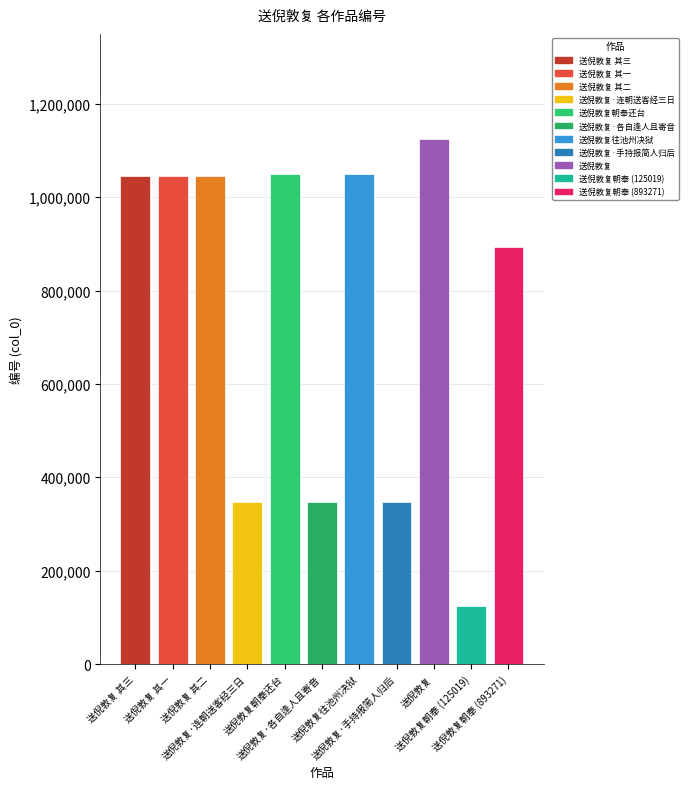

At which label does the data first exceed 1045279?

送倪敦复 其三